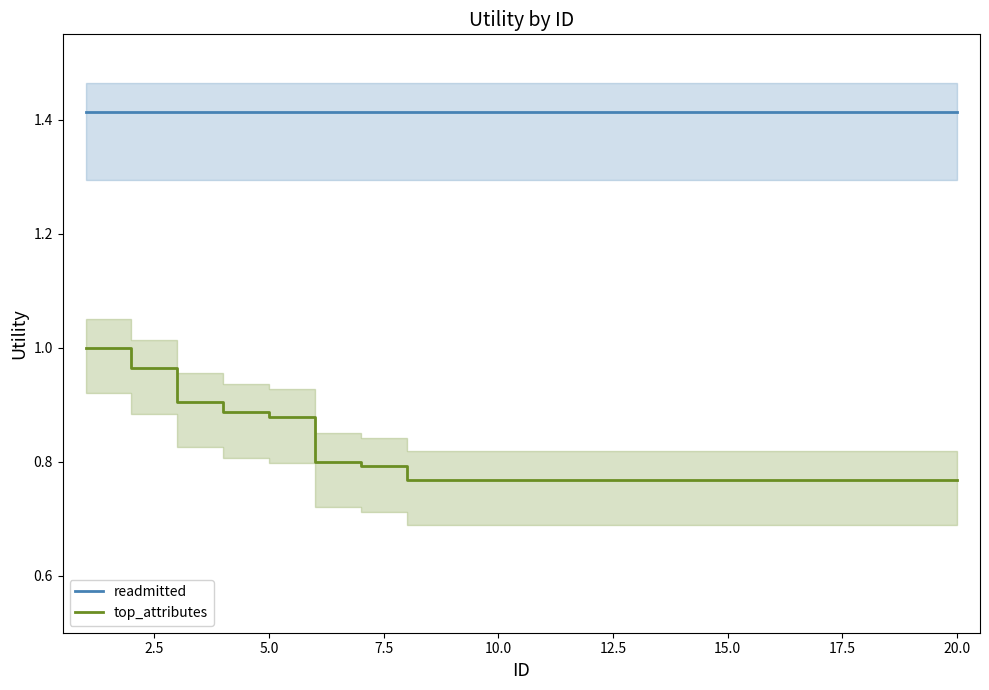

True or false: top_attributes has more than 0 points higher than both neighbors.

False